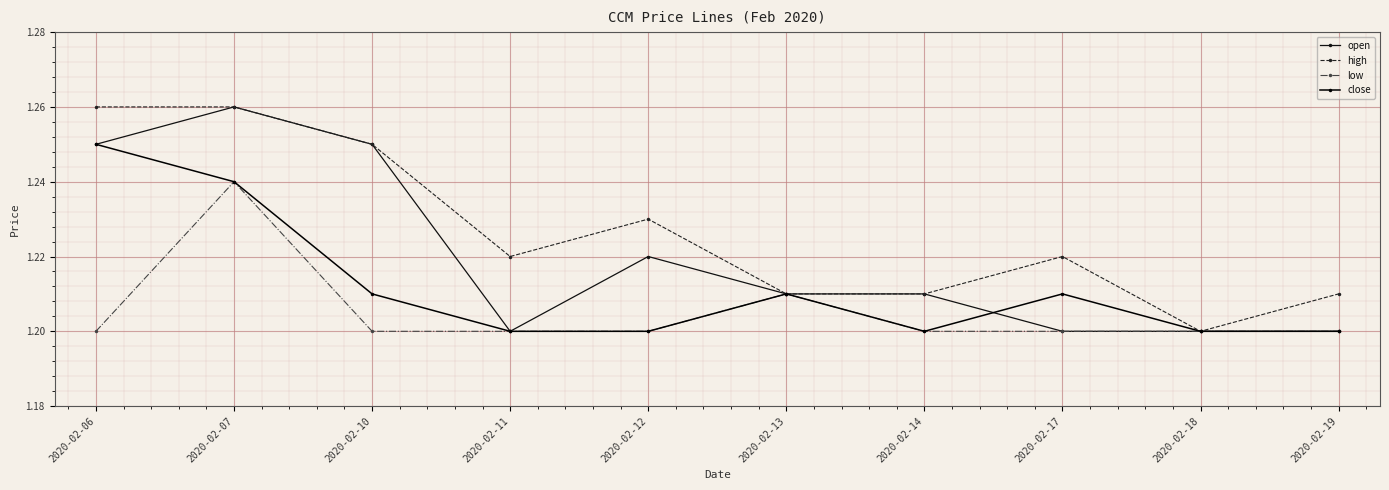

At which category is the sum across all series the highest?

2020-02-07